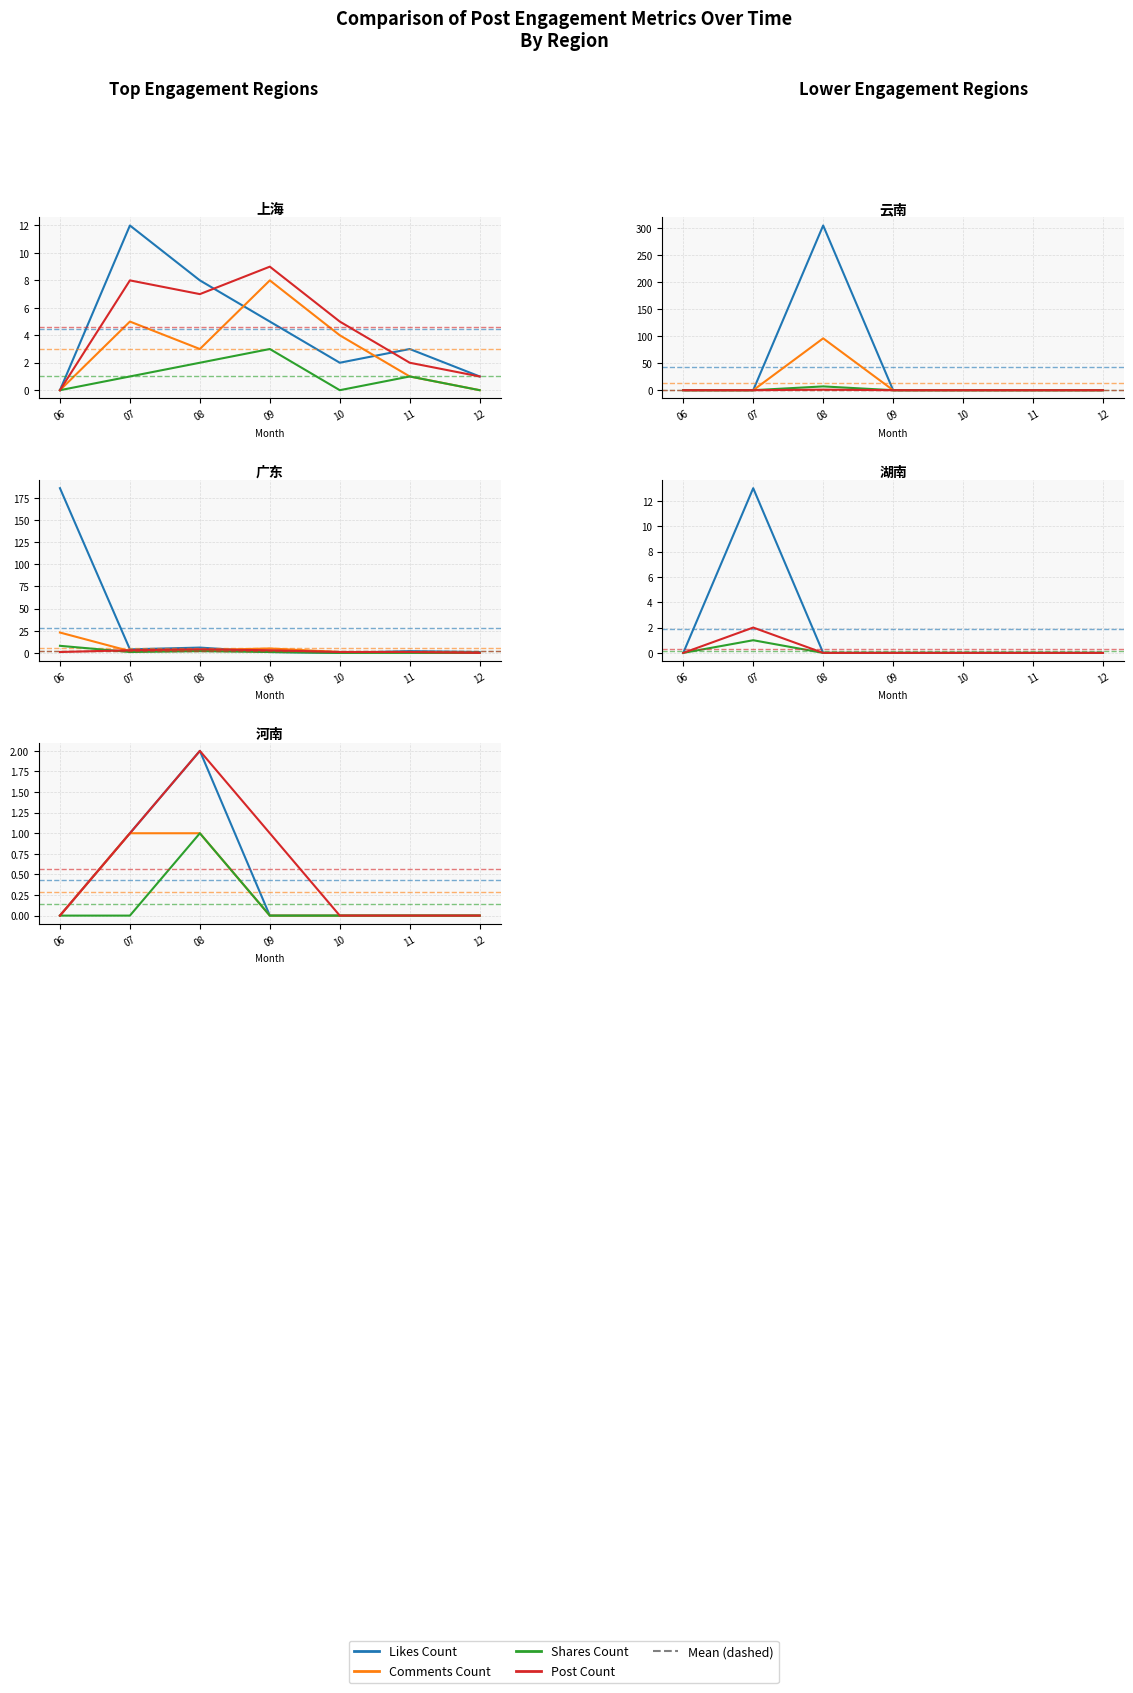

At how many categories does at least one series exceed 46?

1